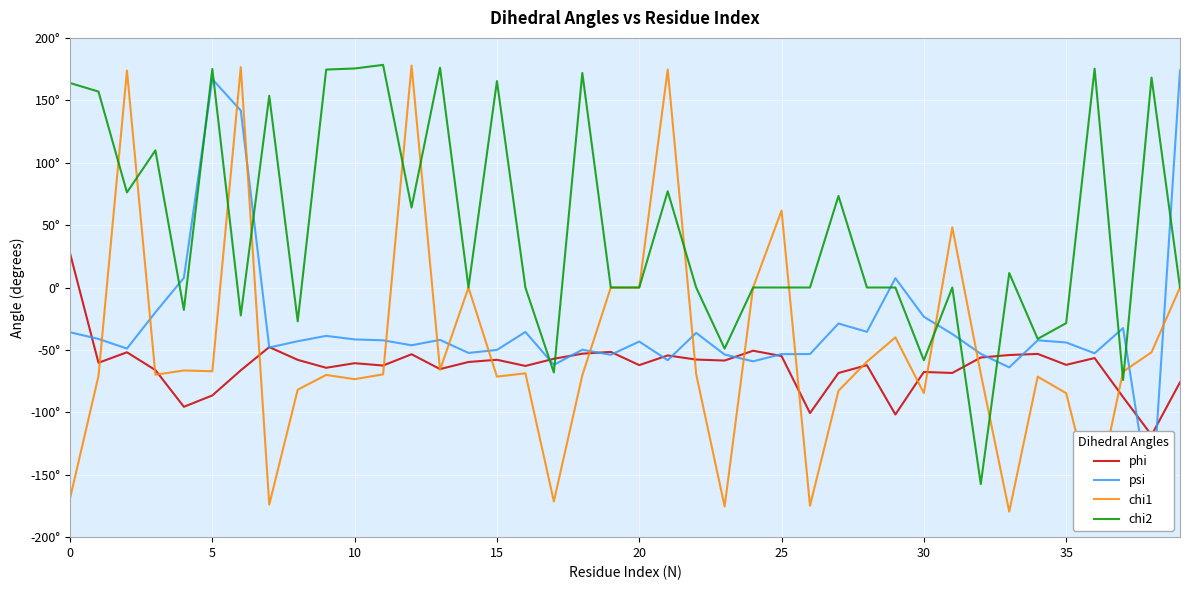

True or false: psi has more than 0 interior local peaks.

True